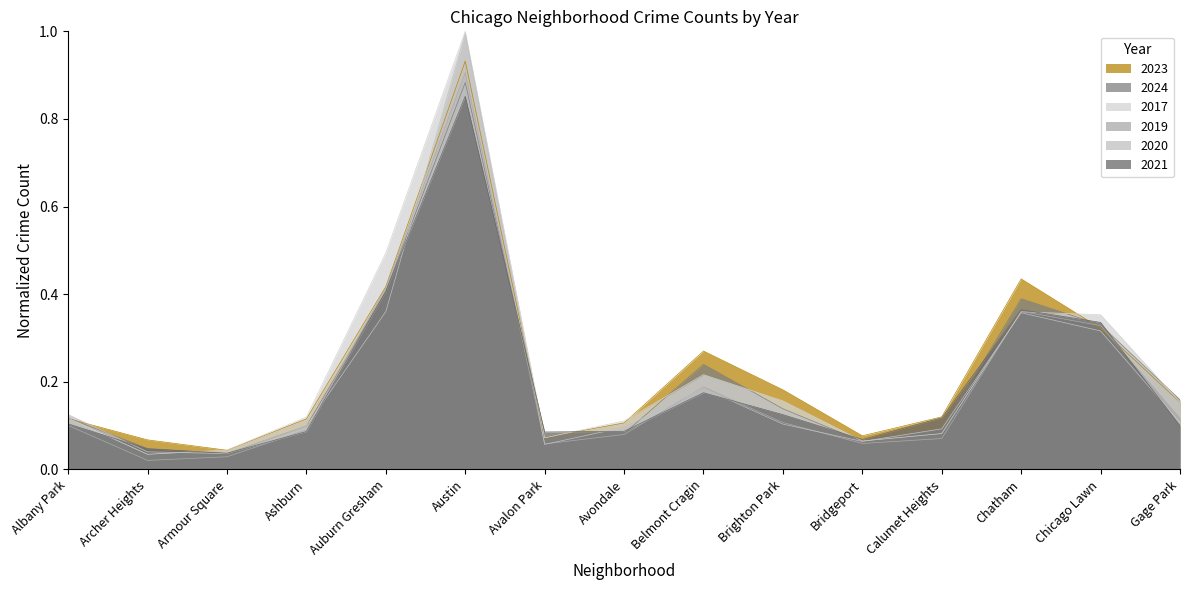

What is the label of the 6th point from the right?

Brighton Park